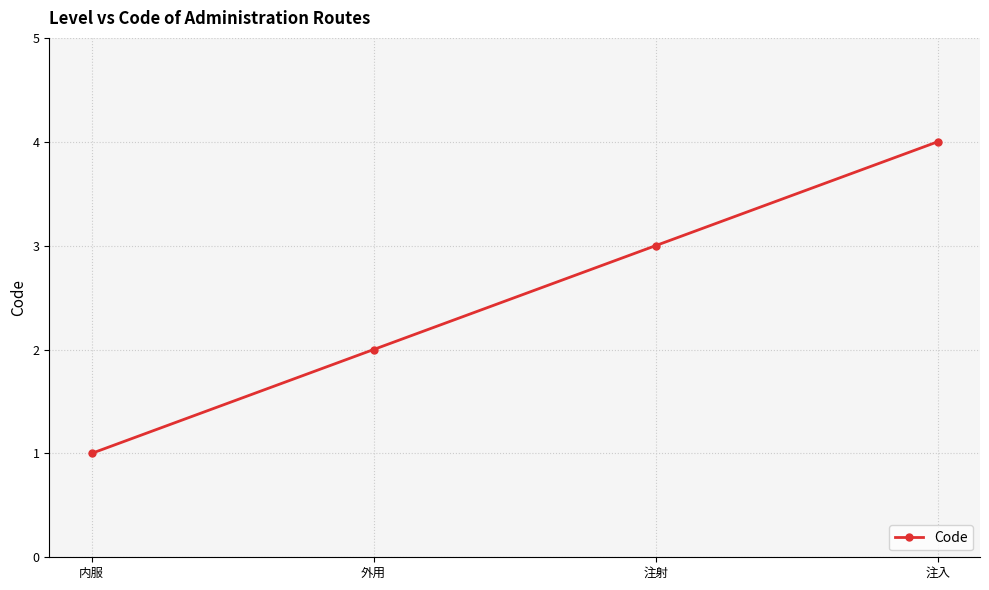

Read the value at 注射.

3